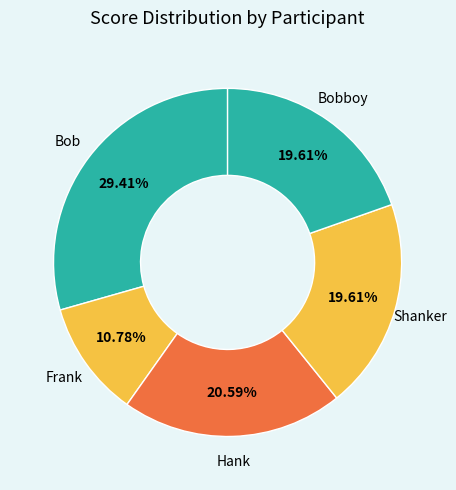

What is the total percentage of Bob and Hank?

50.0%